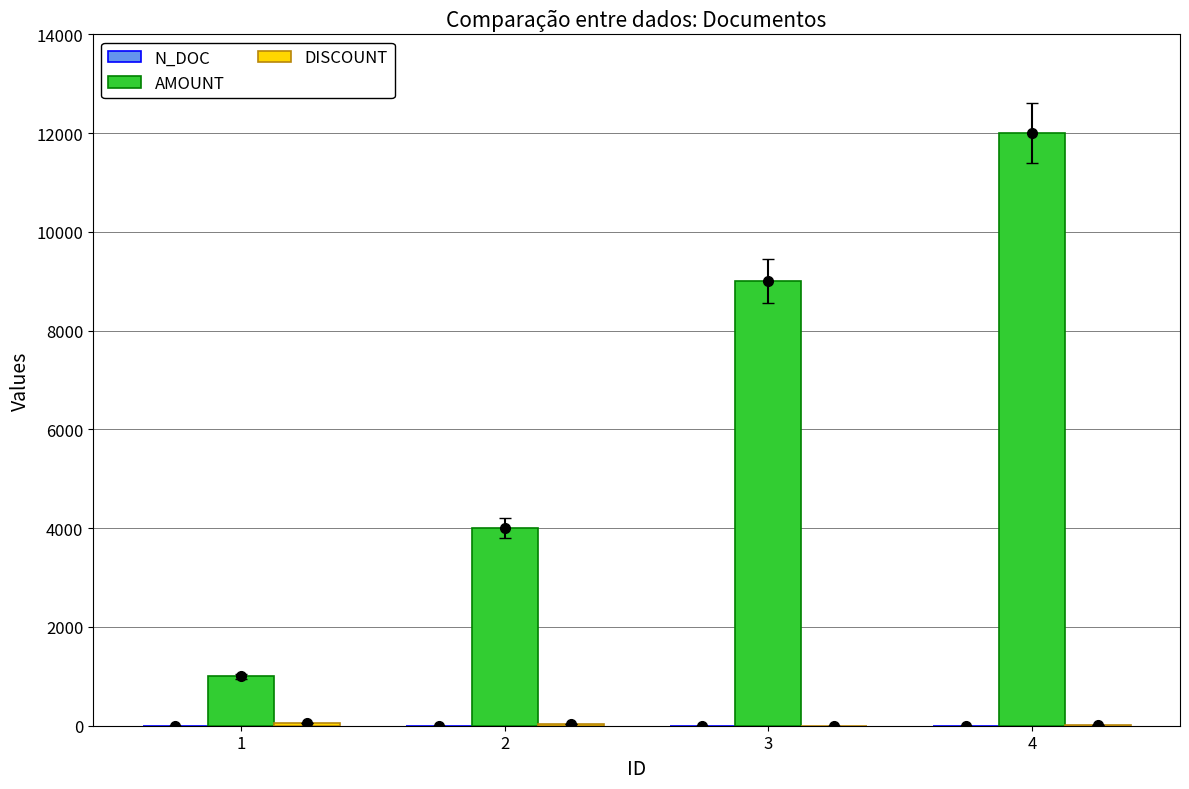

At which label is N_DOC closest to 2?

2